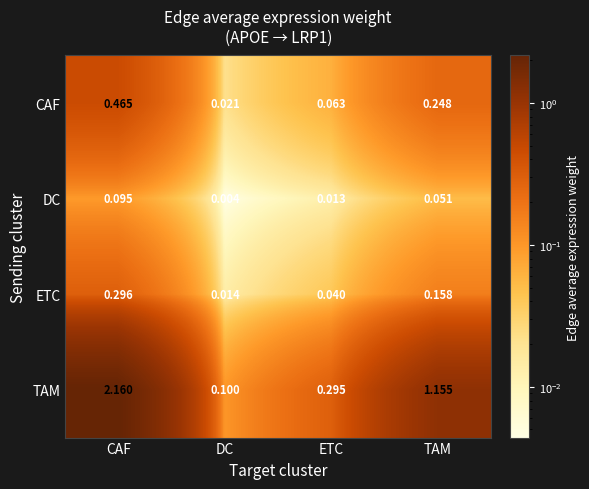

At which category is the sum across all series the highest?

CAF